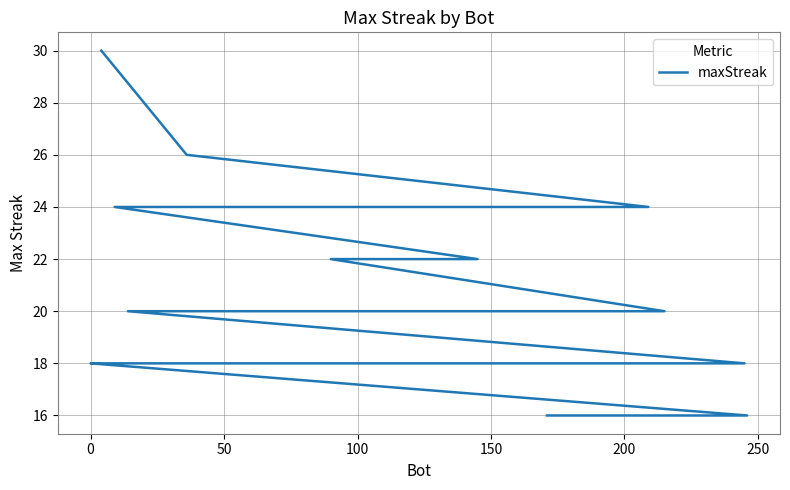

What is the greatest value displayed?

30